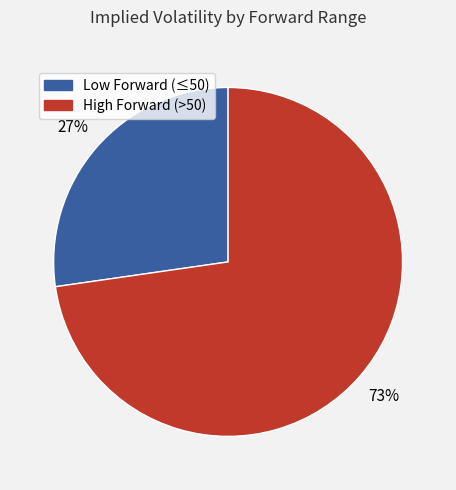

To the nearest percent, what is the average slice percentage?

50%